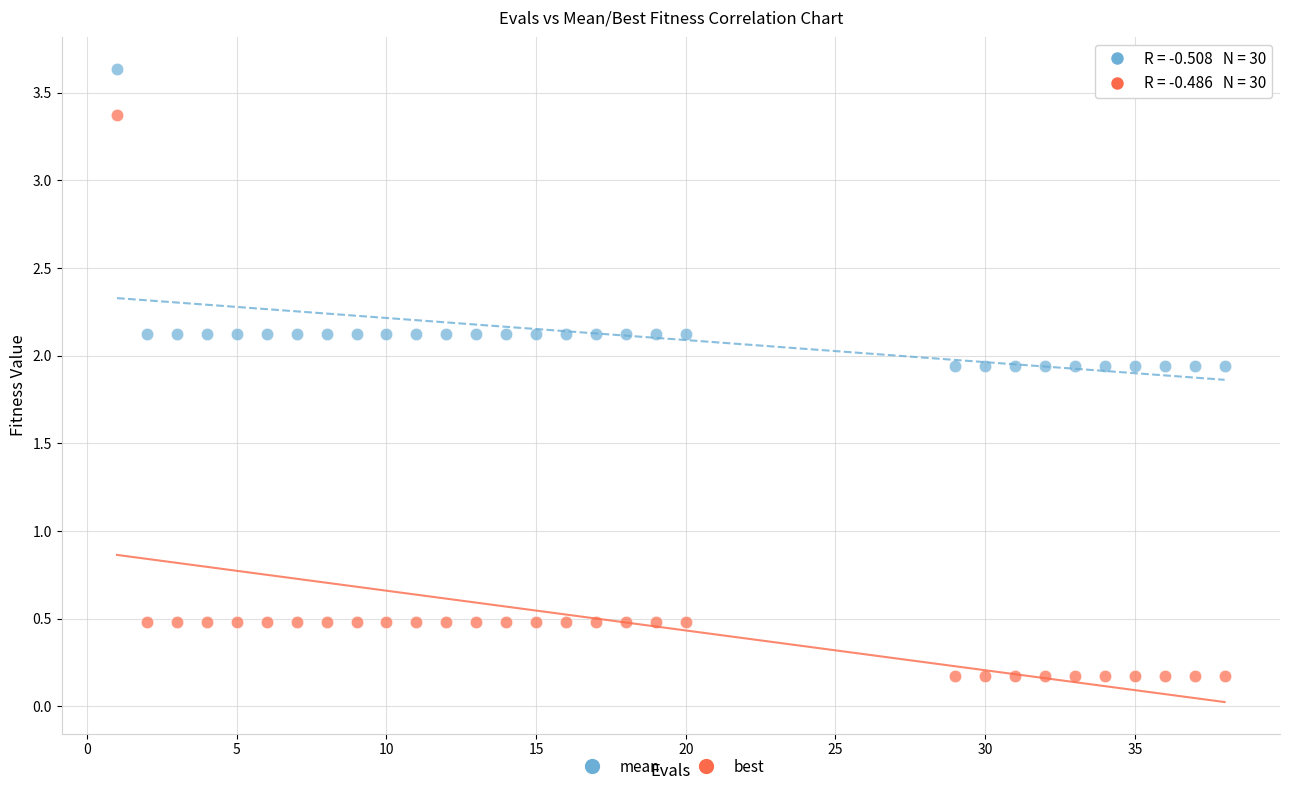

Across all data points, what is the range of X values (max minus min)?

37.0